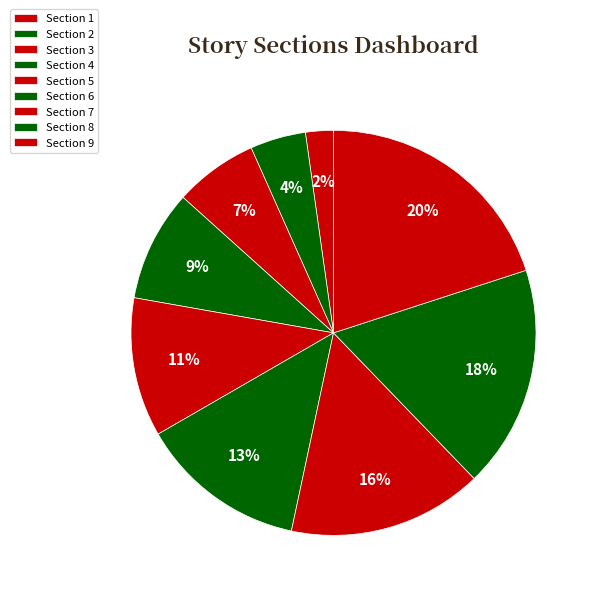

How many segments does this pie chart have?

9